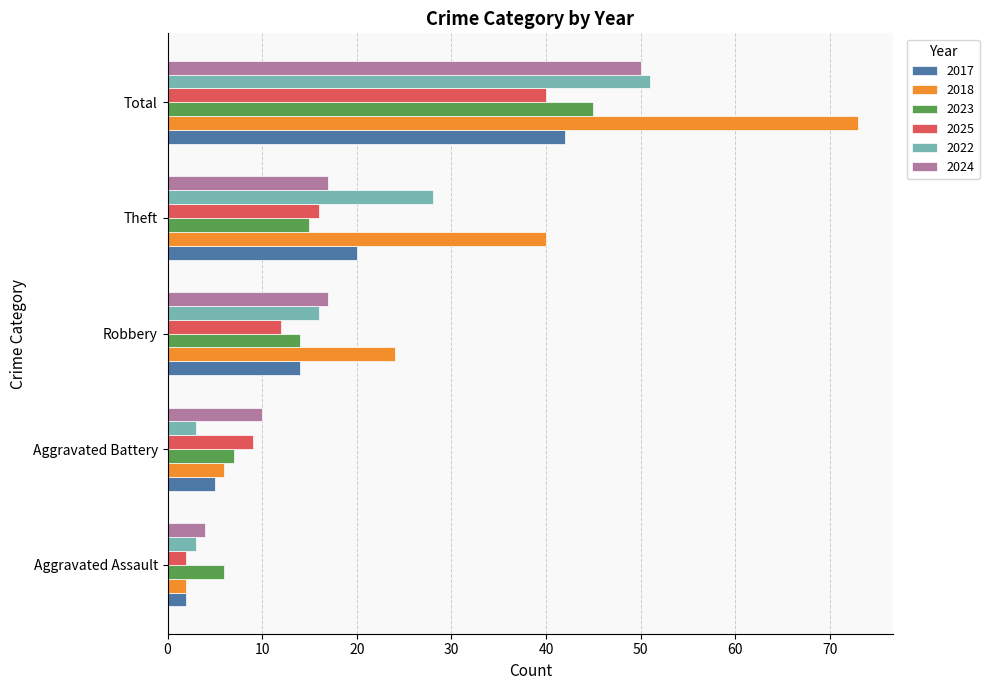

How many distinct data groups are displayed?

6